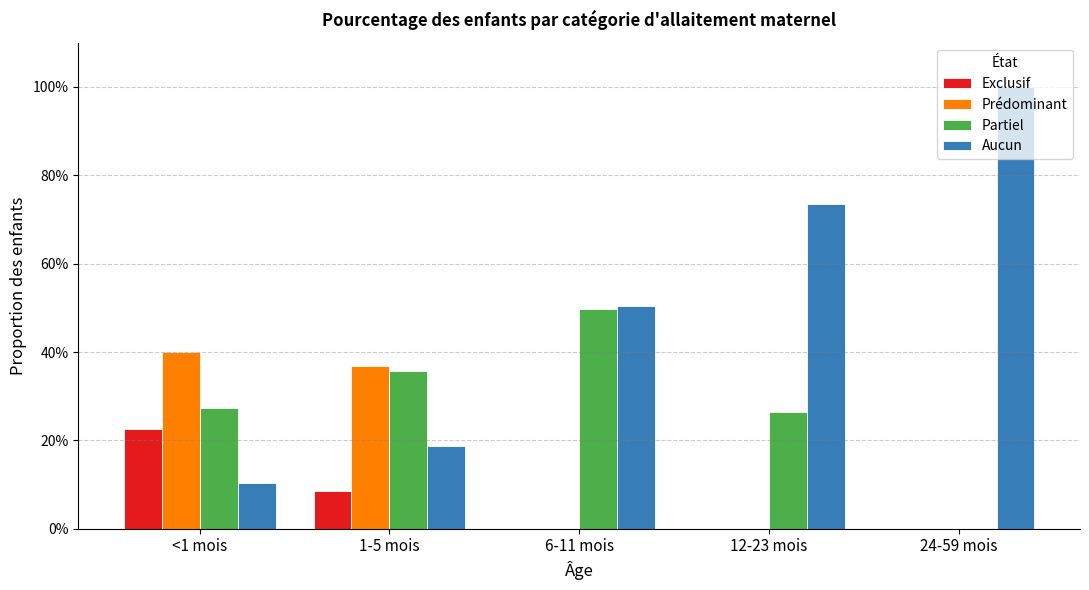

The Partiel series shows 0.0 at 24-59 mois. True or false?

True